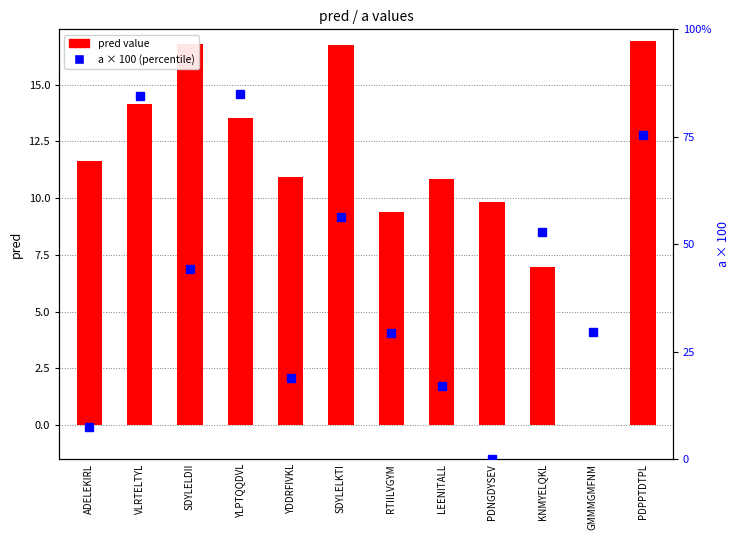

What is the label of the 5th bar from the right?

LEENITALL